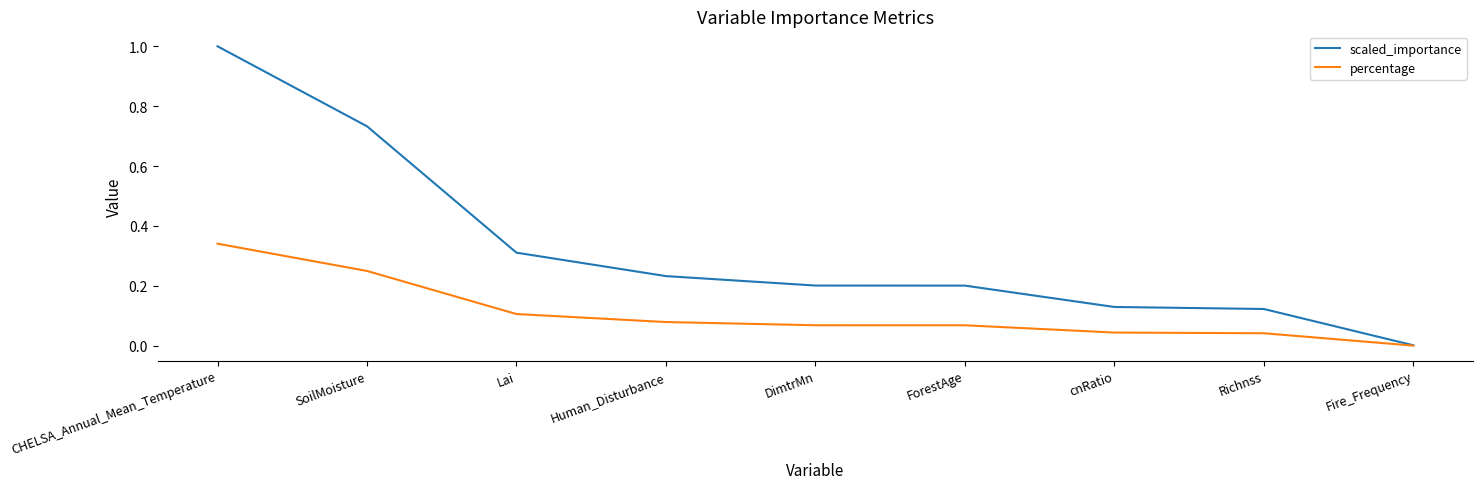

What are all the series names shown in the legend?

scaled_importance, percentage